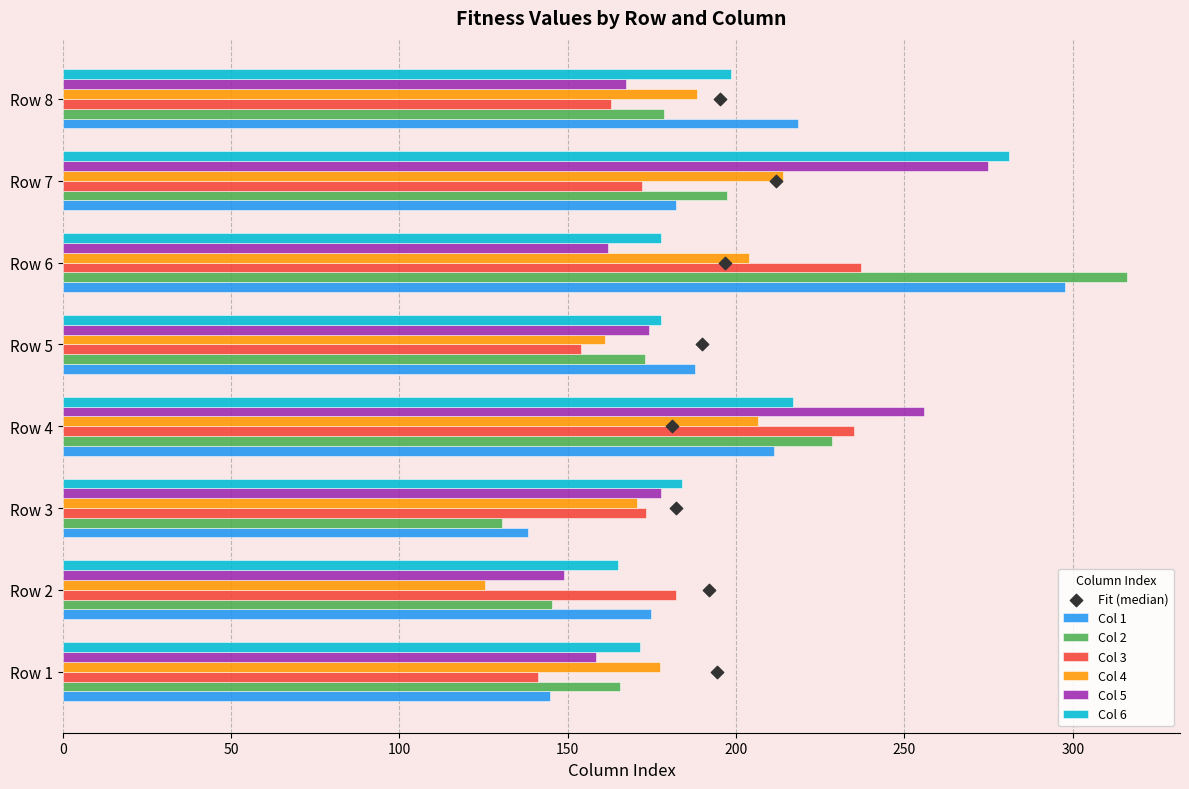

What is the total value across all series at Row 3?

974.4